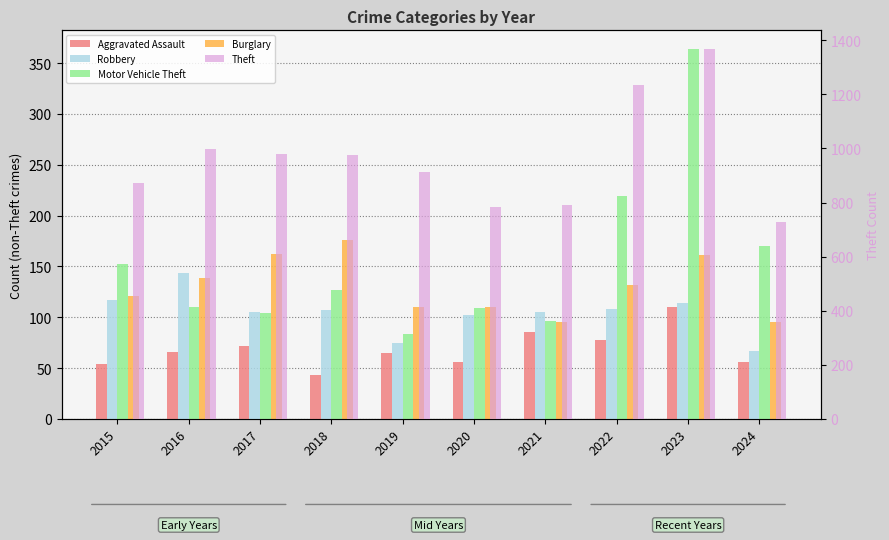

Where is Motor Vehicle Theft nearest to the value 224?

2022